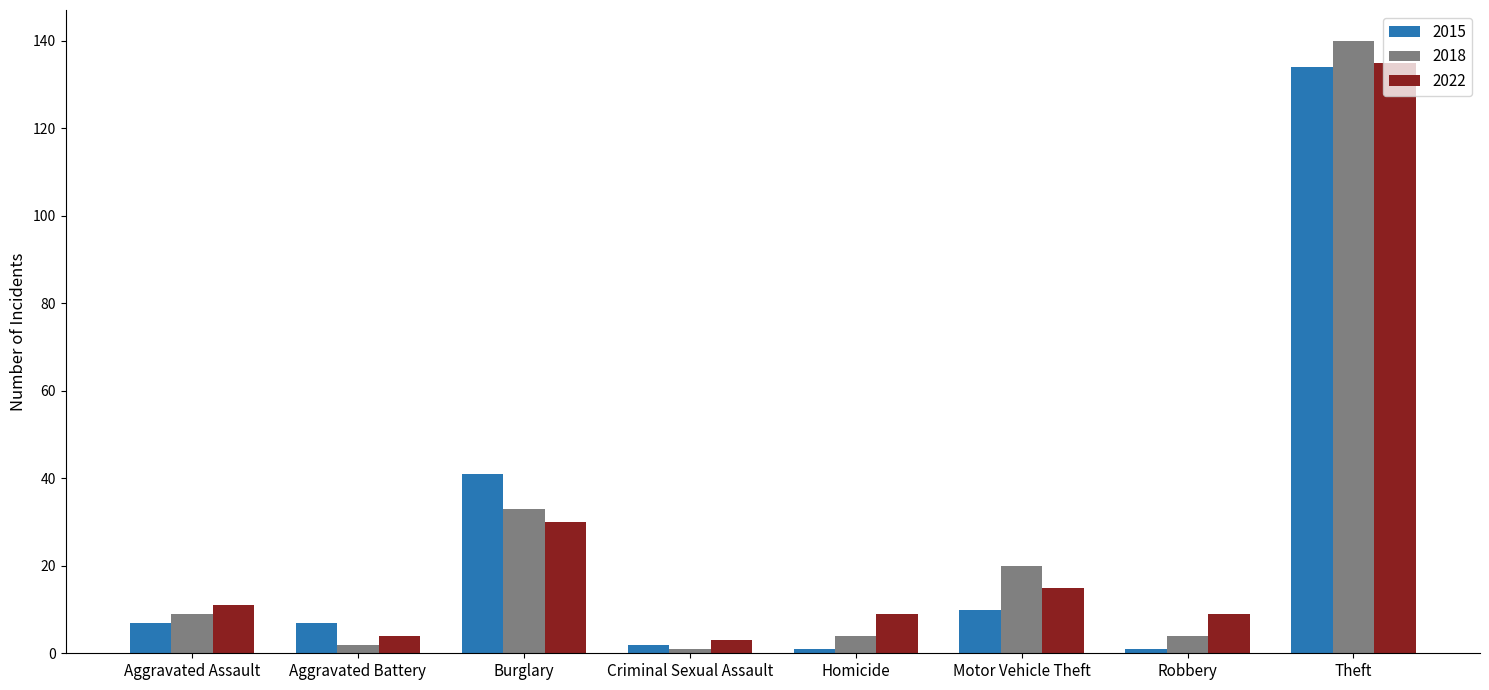

What are all the series names shown in the legend?

2015, 2018, 2022